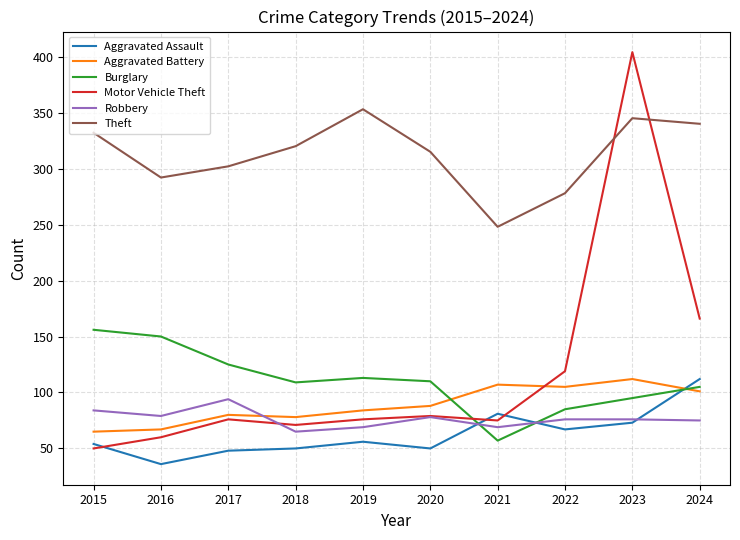

At how many categories does at least one series exceed 220?

10